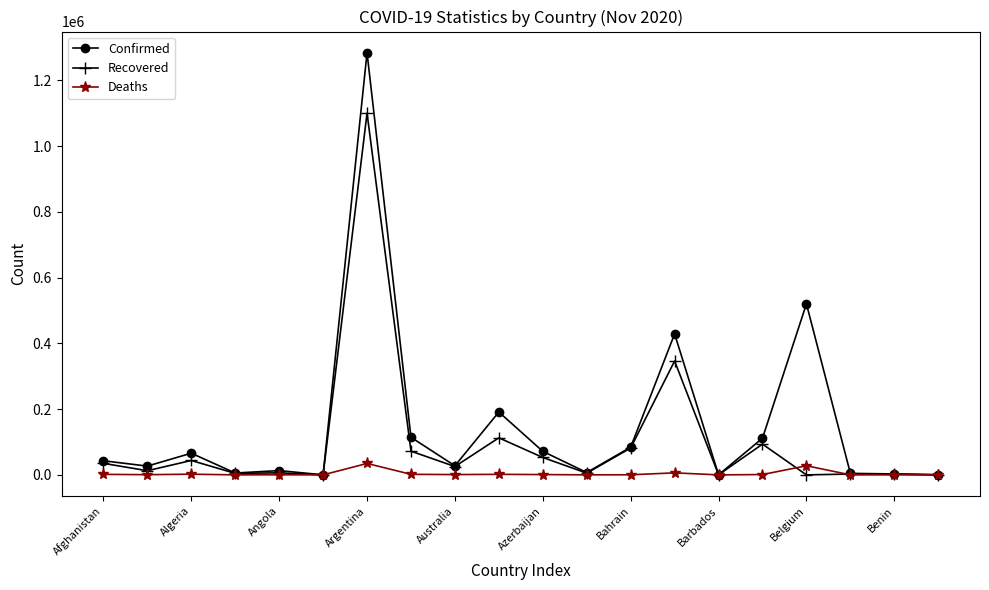

What is the difference between the second highest and second lowest values in the Deaths series?

27779